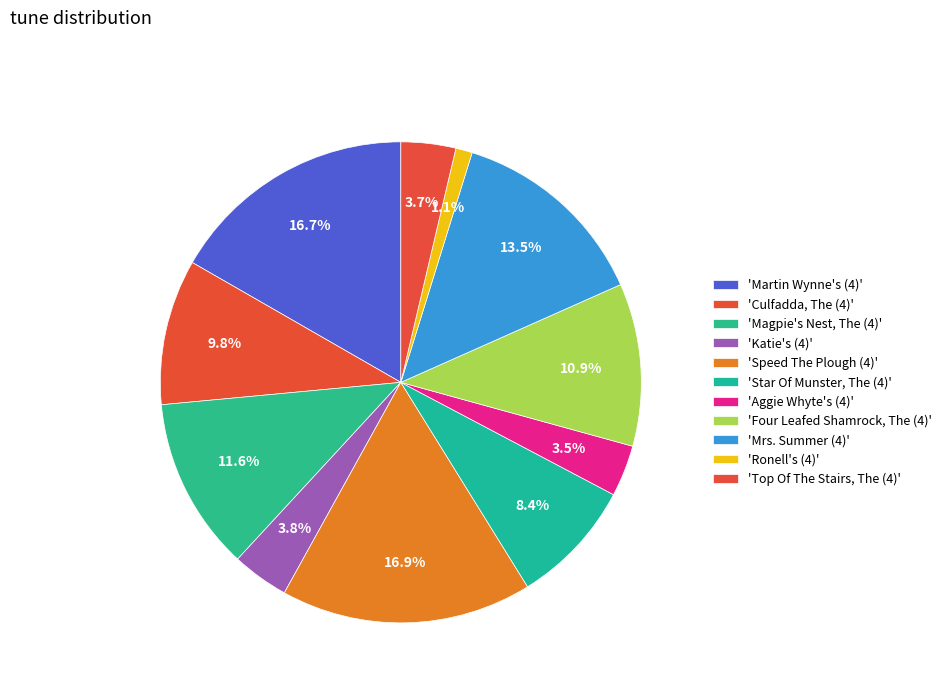

Count the number of slices in the pie.

11